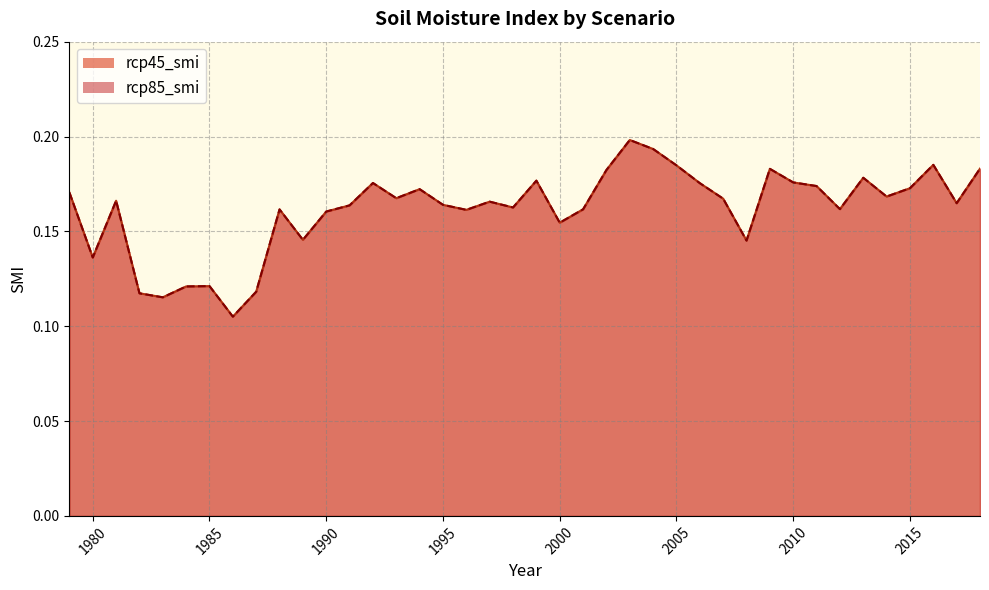

What is the value of the rcp45_smi point at the 32nd from the left?

0.2